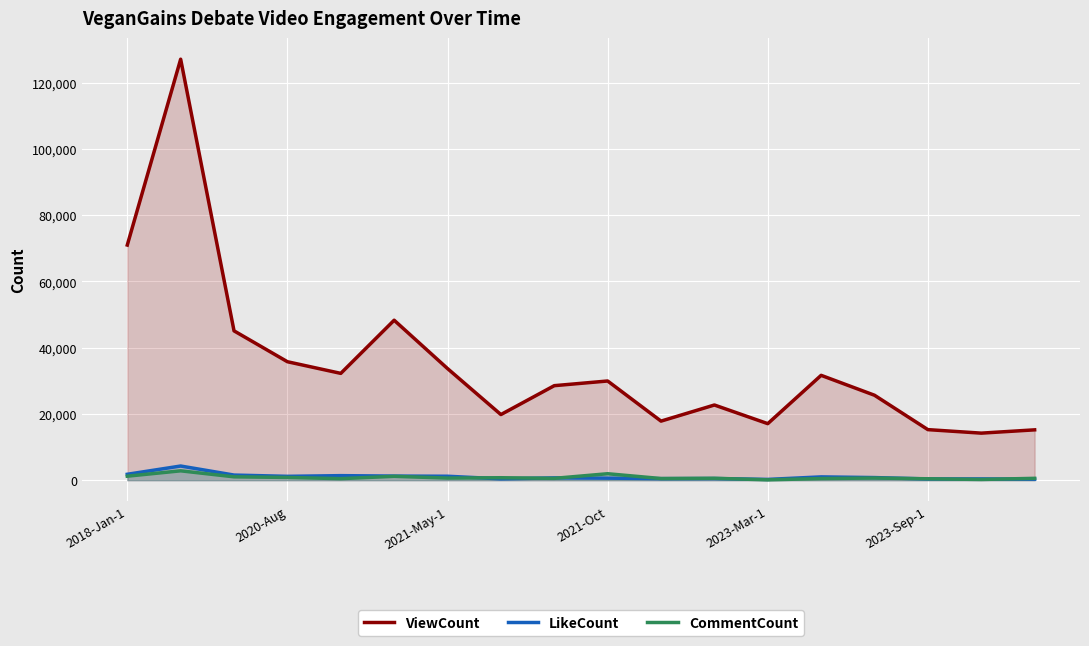

Rank the series at 8 from highest to lowest value.

ViewCount, LikeCount, CommentCount